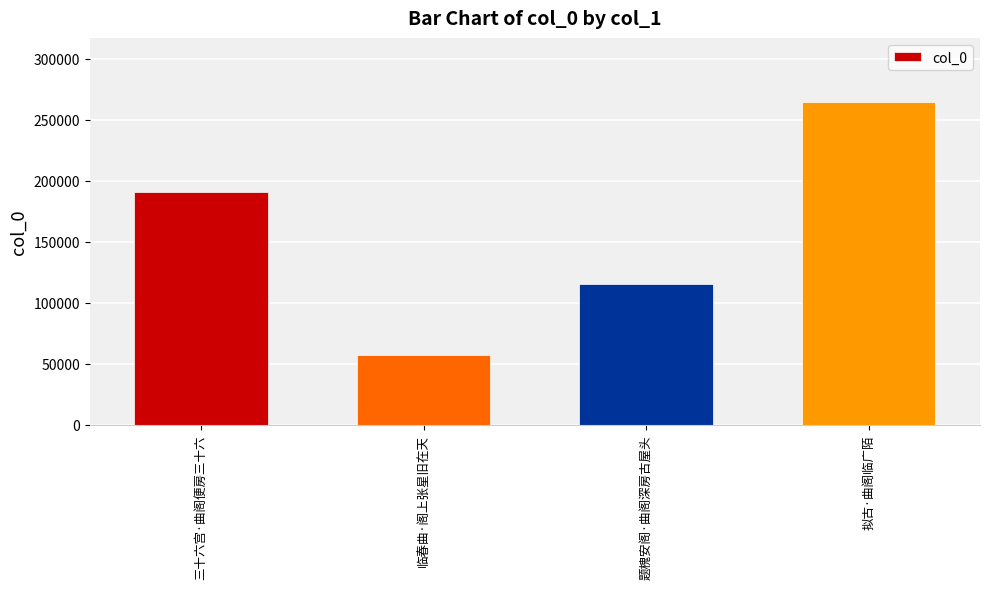

True or false: the data shows 38547 at 临春曲·阁上张星旧在天.

False